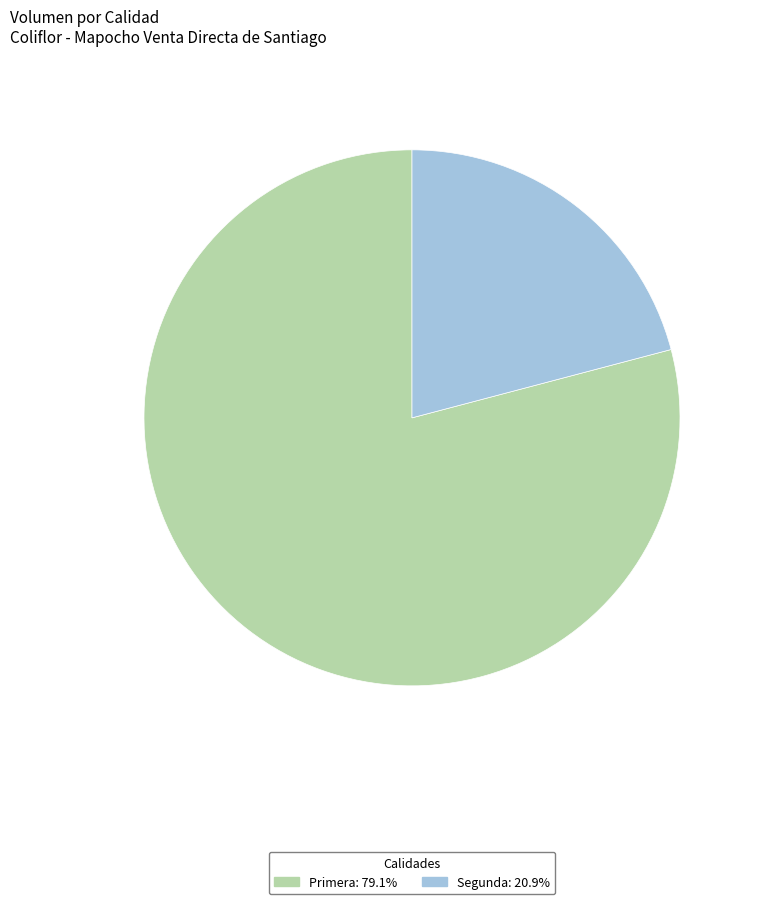

Which category has the biggest portion of the pie?

Primera